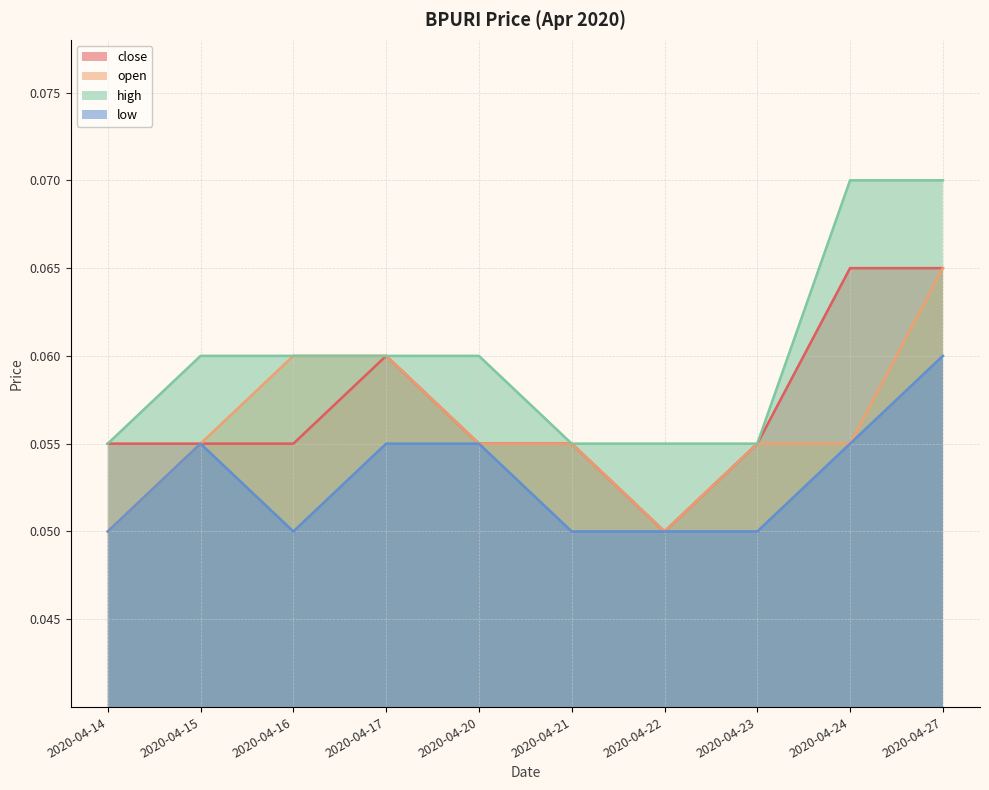

How many lines are shown in the chart?

4